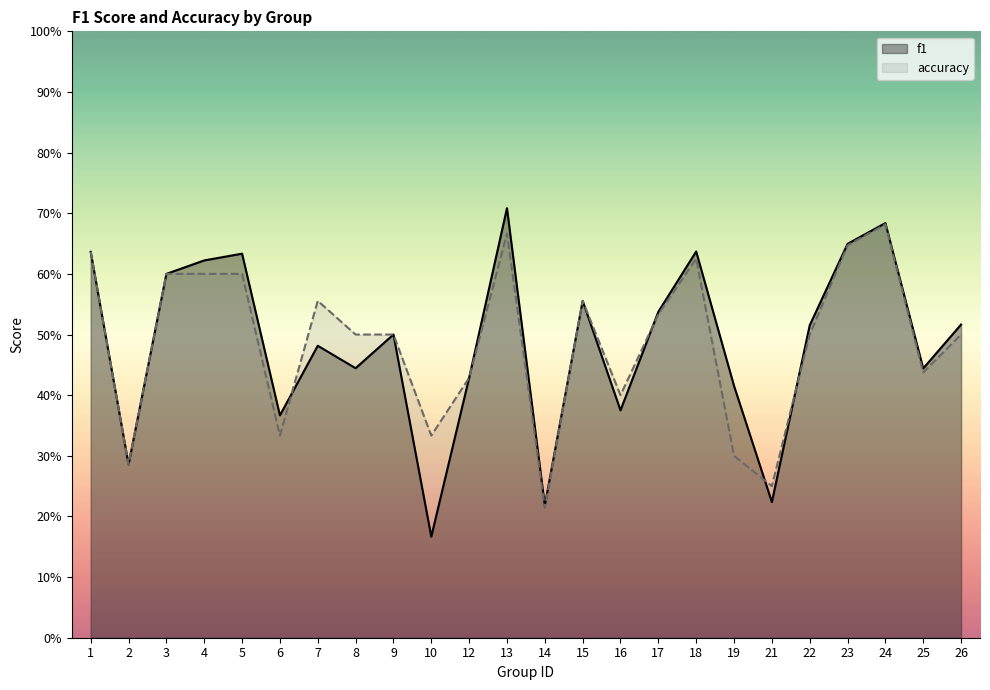

The value of accuracy at 16 is 0.4. True or false?

True